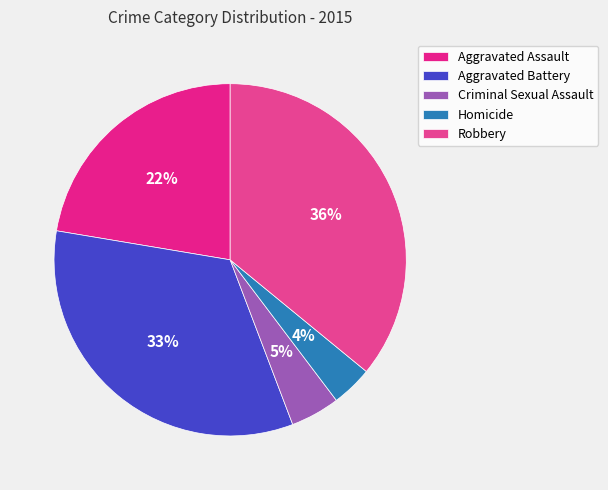

How many slices are in this pie chart?

5